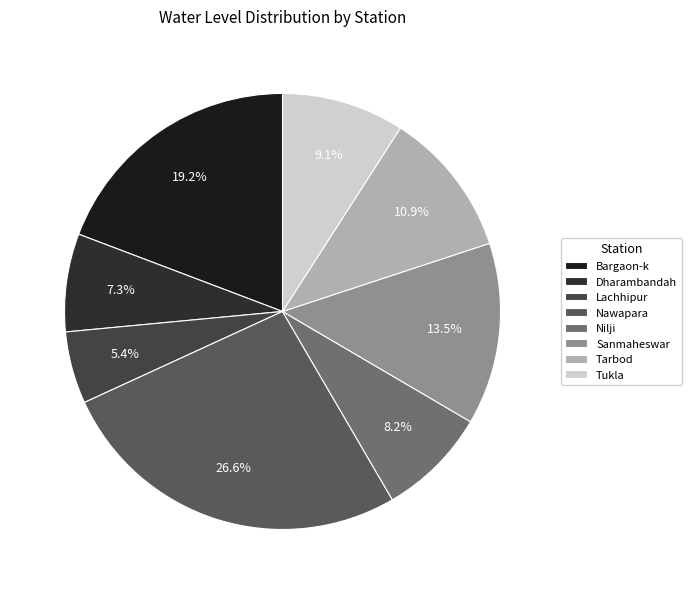

To the nearest percent, what is the combined percentage of Dharambandah and Tarbod?

18%